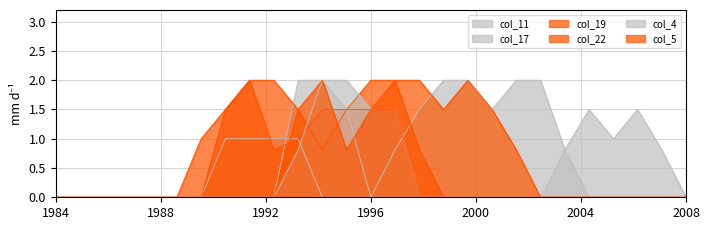

How many interior local valleys does the col_19 series have?

2